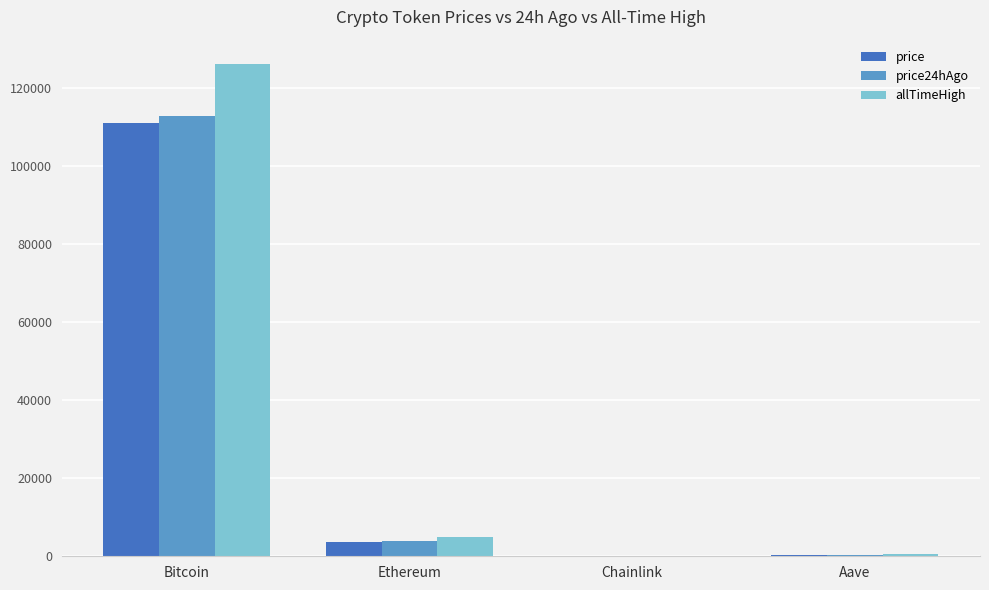

Which series has the largest range (max minus min)?

allTimeHigh